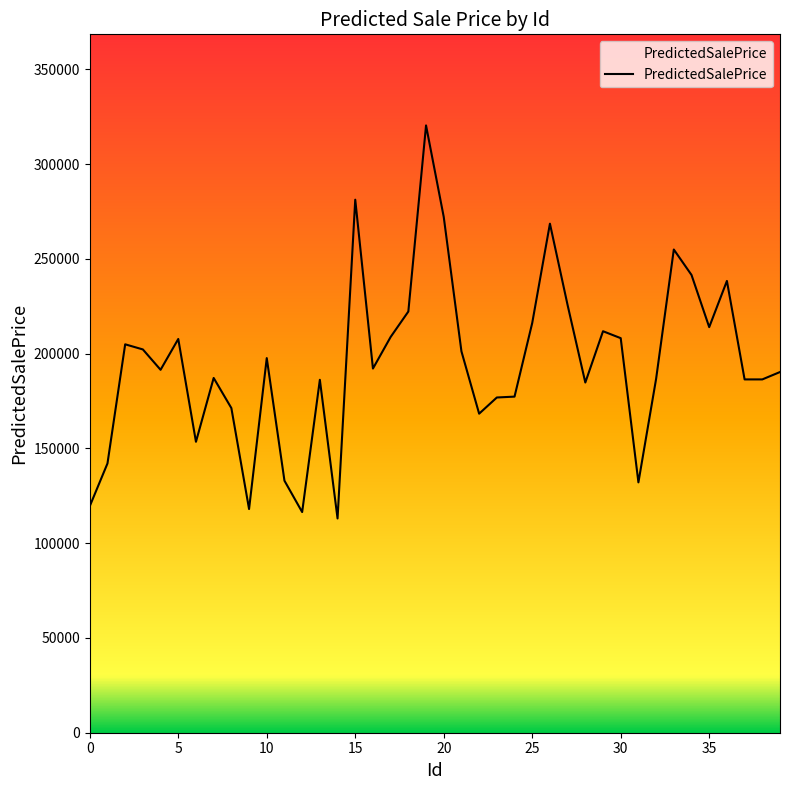

Read the value at 20.

272114.5